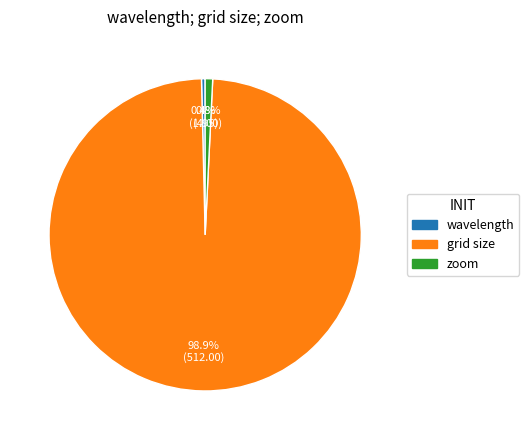

Does zoom account for over 50% of the chart?

No